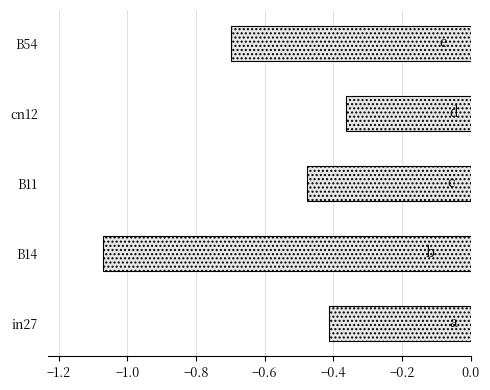

Is it true that the value at cn12 is -0.5?

False